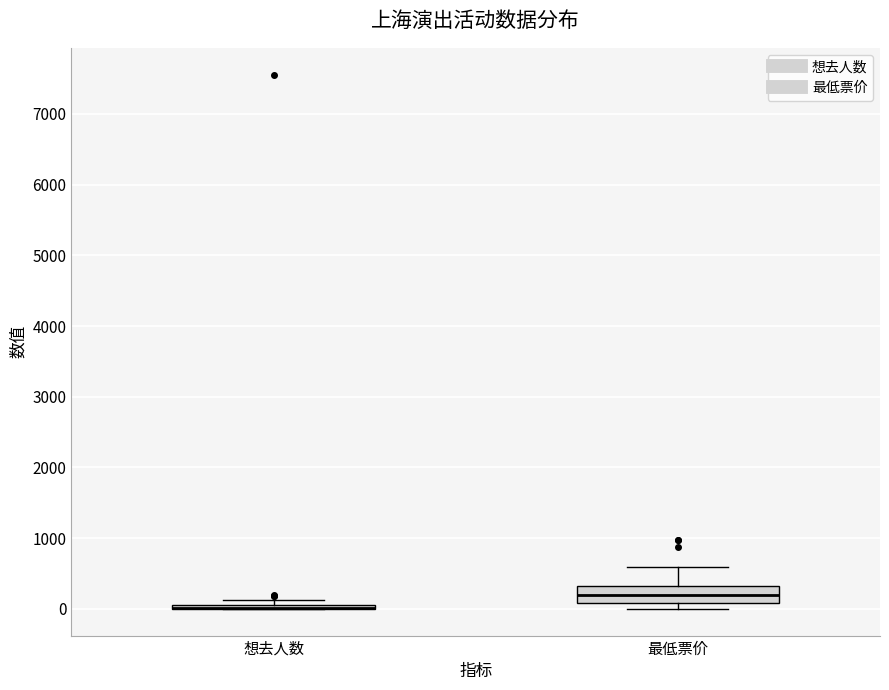

Where is the lower edge of the box for 想去人数 on the y-axis? The values are not printed on the chart, so give them approximately, as read against the axis.

0